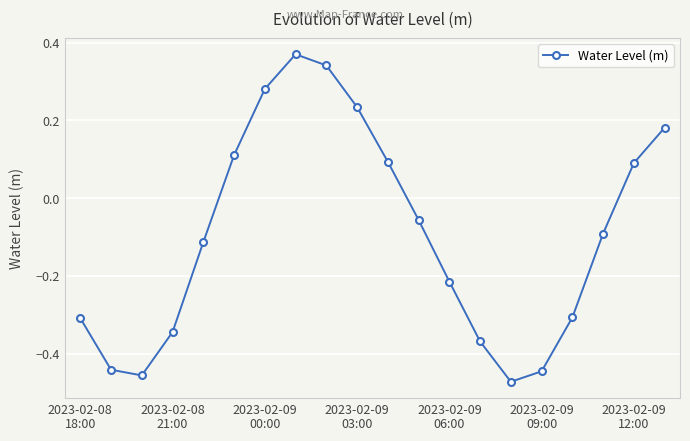

How many points are lower than both their immediate neighbors (excluding endpoints)?

2